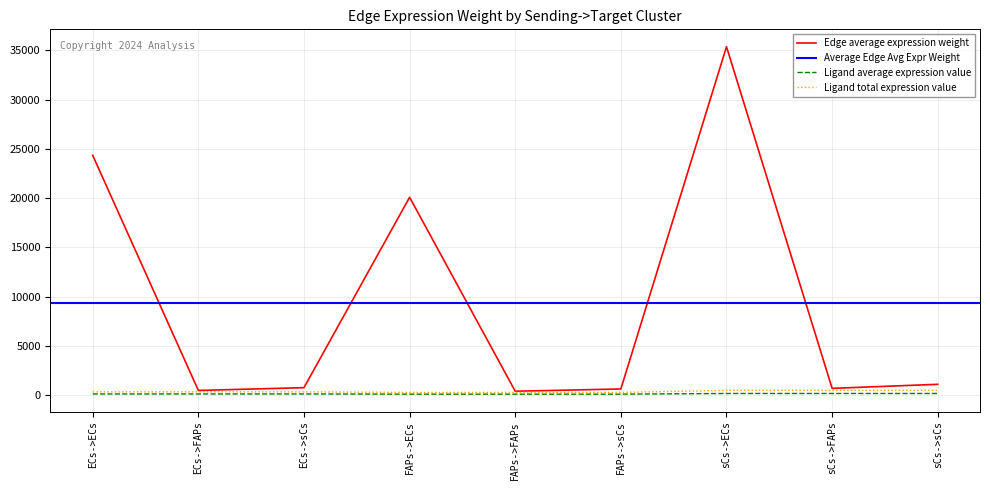

What is the label of the 8th point from the right?

ECs->FAPs